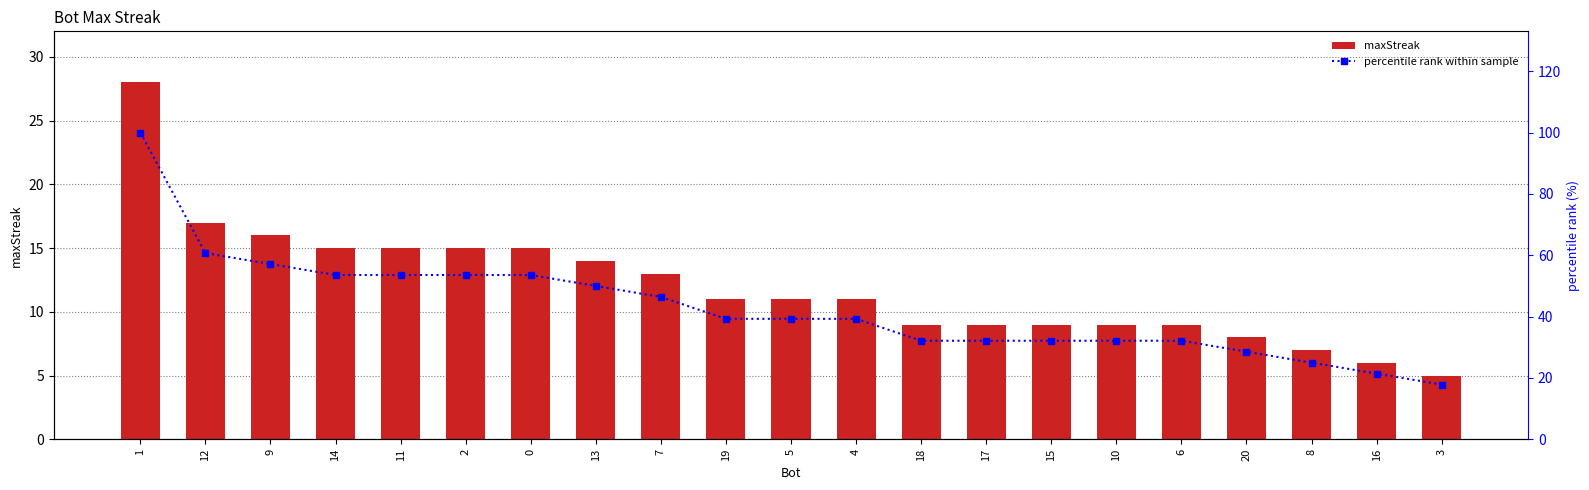

What are all the series names shown in the legend?

maxStreak, percentile rank within sample